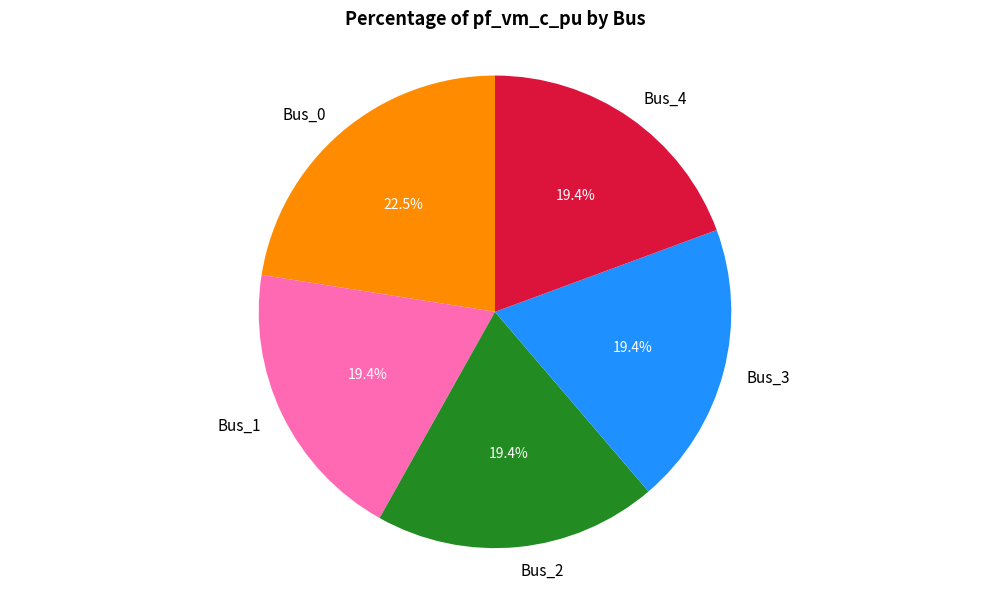

Is Bus_1 the majority of the pie?

No